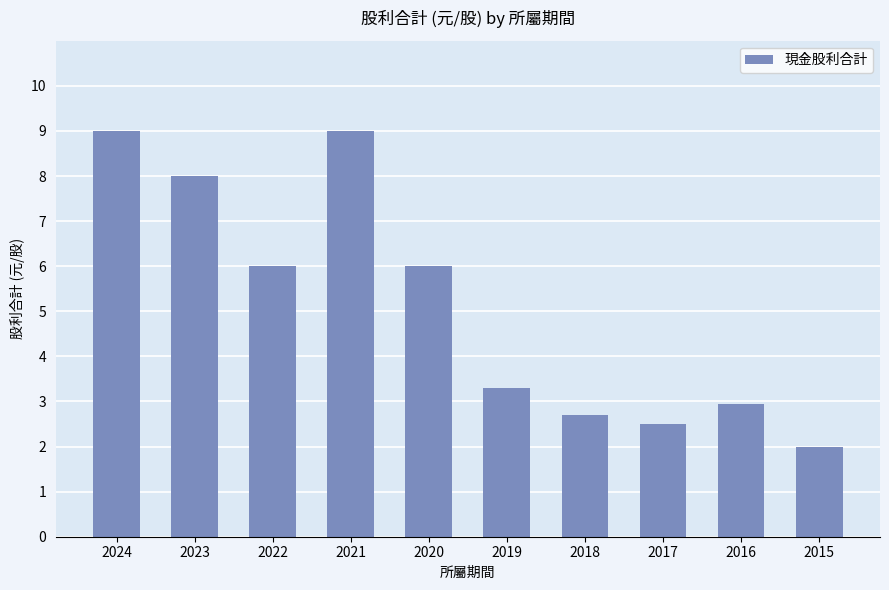

What is the sum of all values?

51.4